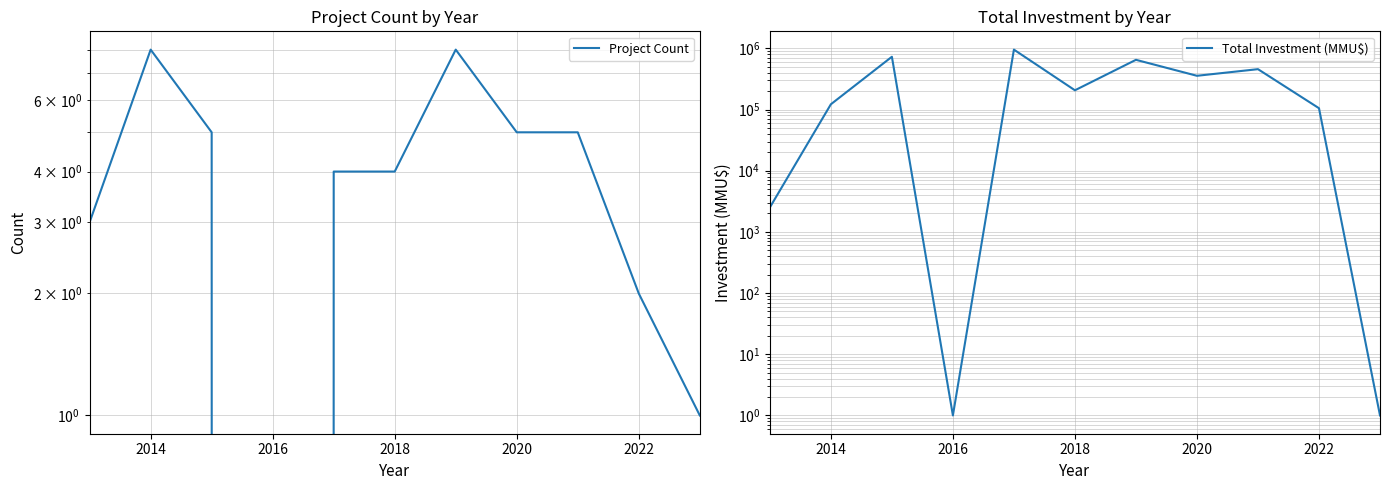

Is it true that Total Investment (MMU$) equals 355718 at 2020?

True